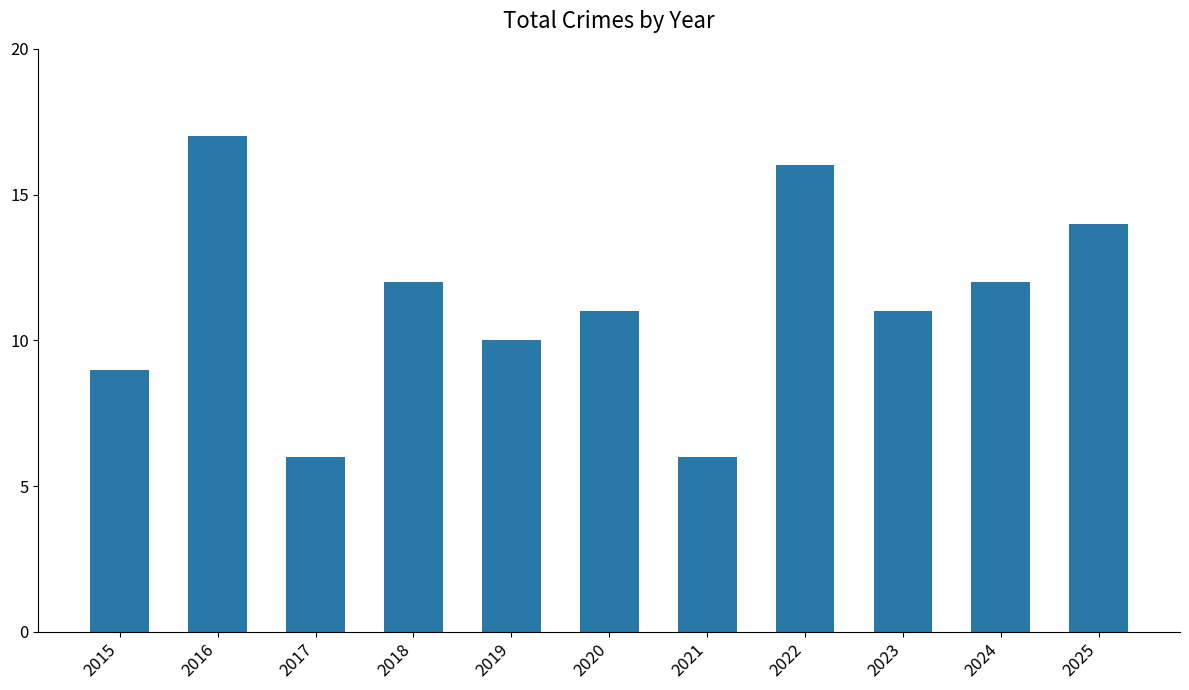

What is the smallest value displayed?

6